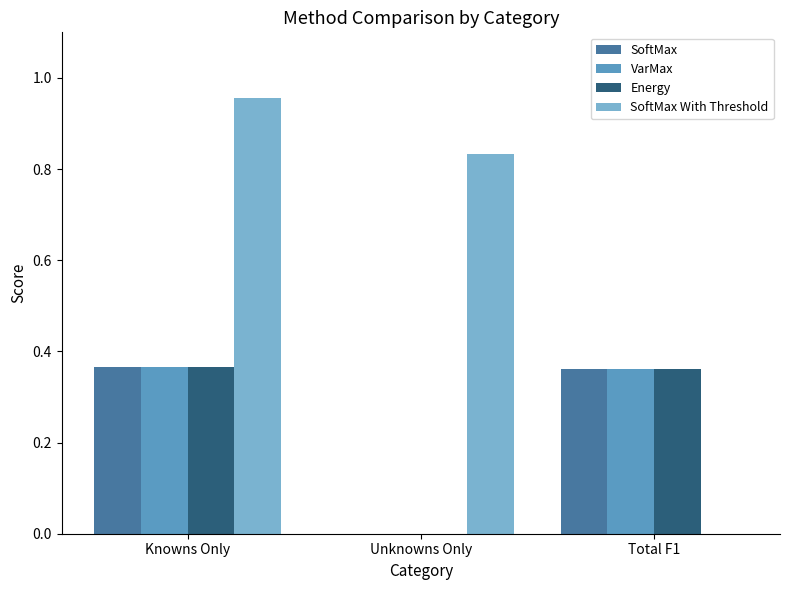

At which label is Energy closest to 0?

Unknowns Only